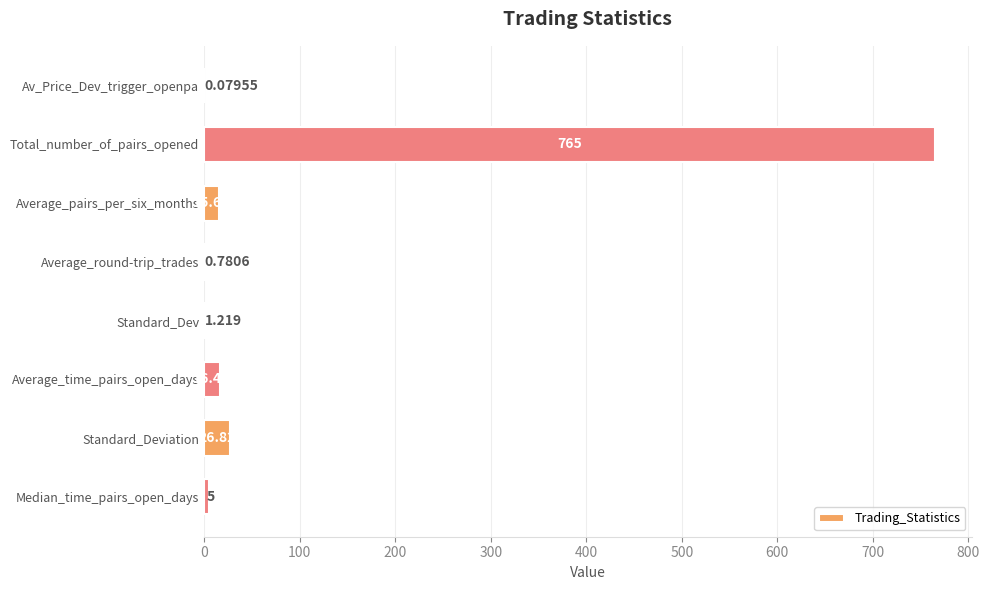

At which label is the value closest to 382?

Standard_Deviation